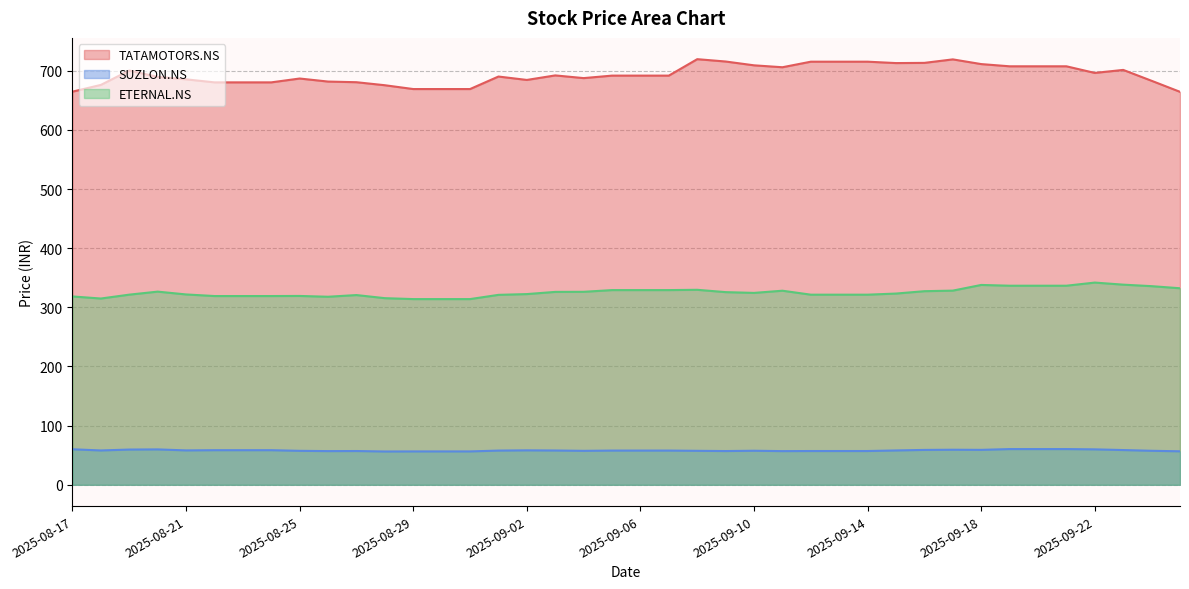

How many lines are shown in the chart?

3